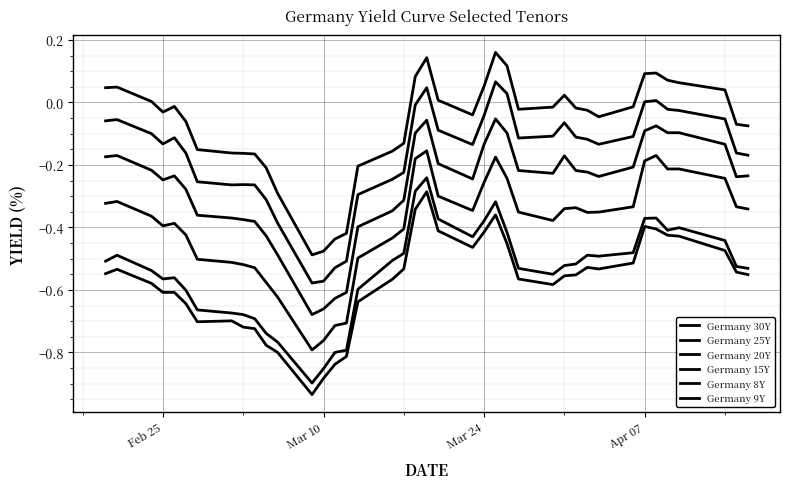

How many series are shown in this chart?

6